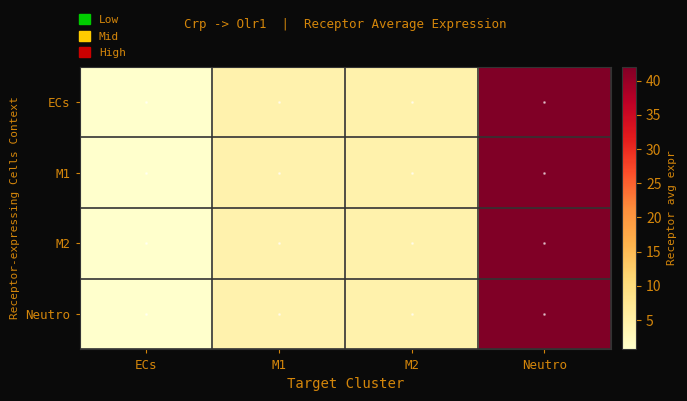

Rank the series at M1 from lowest to highest value.

ECs, M1, M2, Neutro